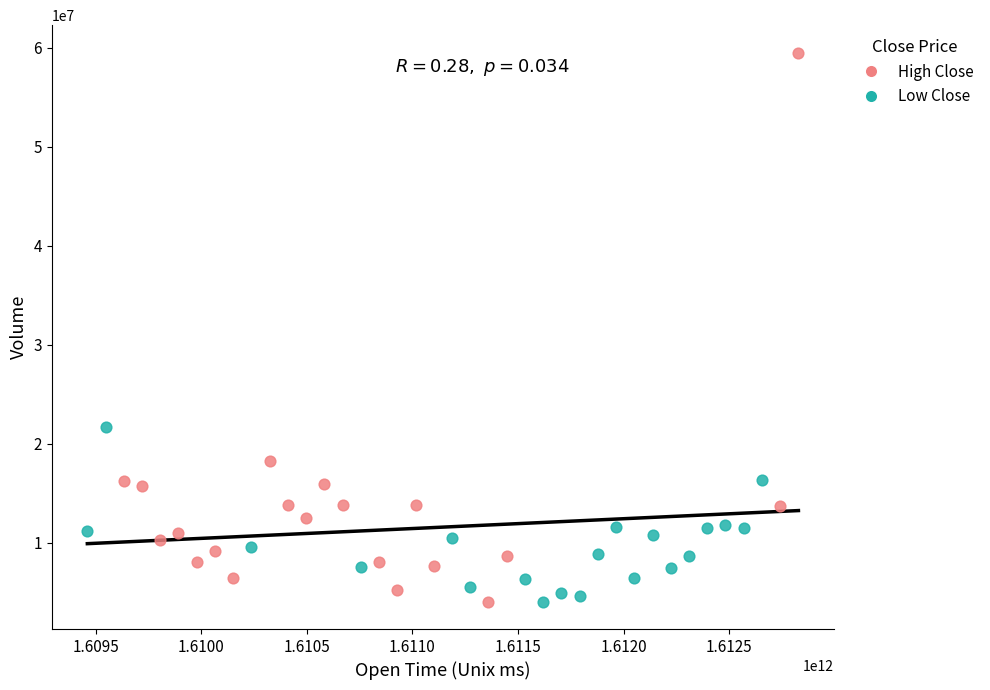

Which series has the largest Y range (max minus min)?

High Close